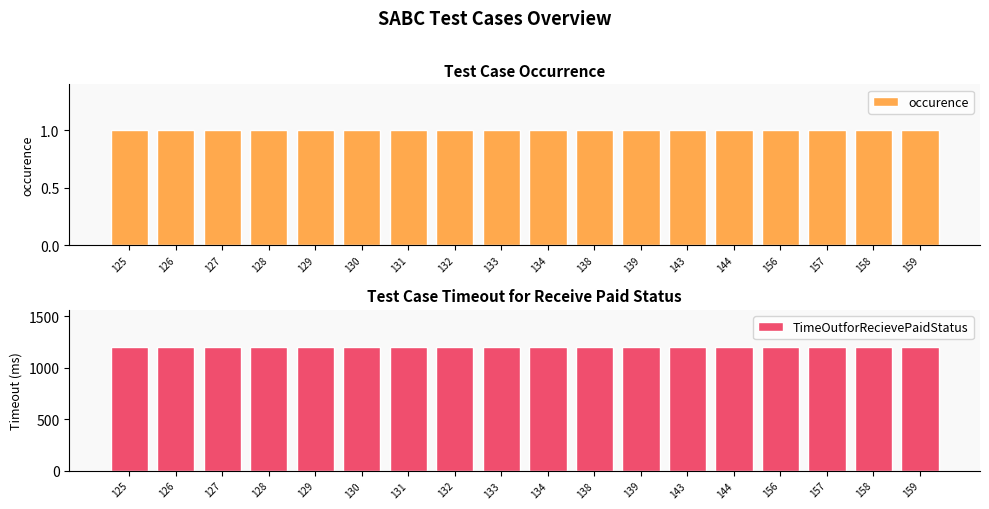

Reading left to right, what are all the values shown in this chart?

occurence: 125=1	126=1	127=1	128=1	129=1	130=1	131=1	132=1	133=1	134=1	138=1	139=1	143=1	144=1	156=1	157=1	158=1	159=1
TimeOutforRecievePaidStatus: 125=1200	126=1200	127=1200	128=1200	129=1200	130=1200	131=1200	132=1200	133=1200	134=1200	138=1200	139=1200	143=1200	144=1200	156=1200	157=1200	158=1200	159=1200